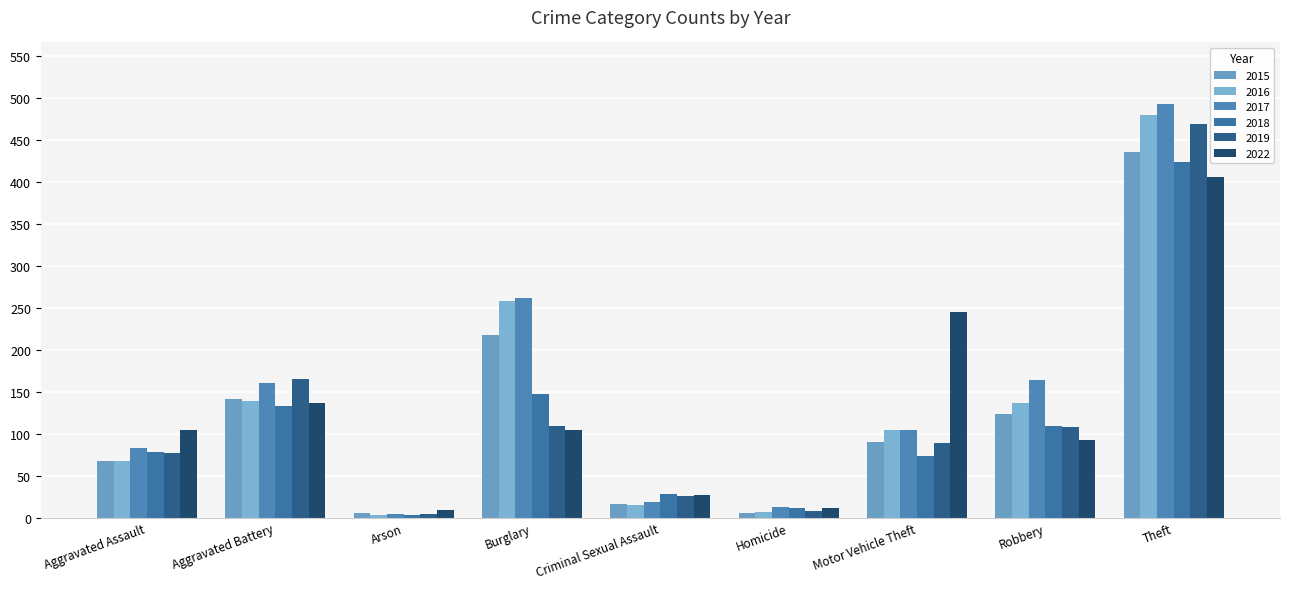

At which label does 2016 first exceed 105?

Aggravated Battery